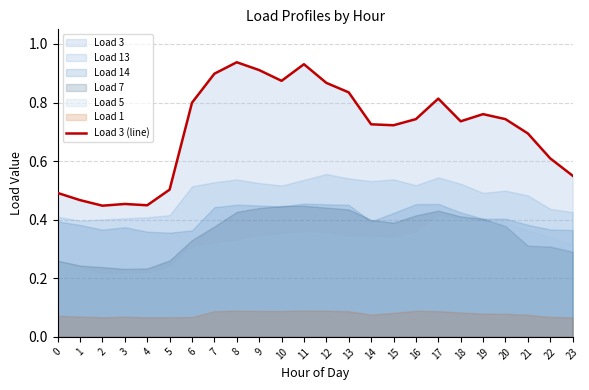

The Load 3 (line) series shows 0.8 at 6. True or false?

True